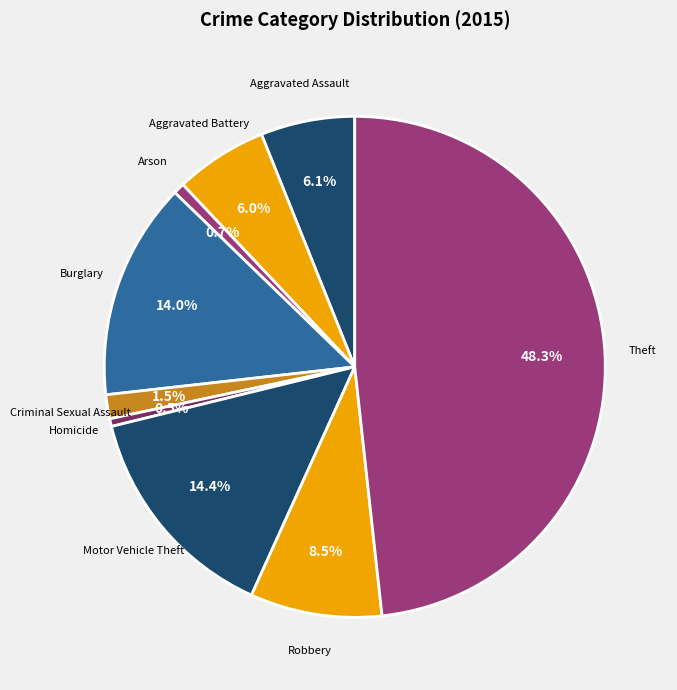

Count the number of slices in the pie.

9